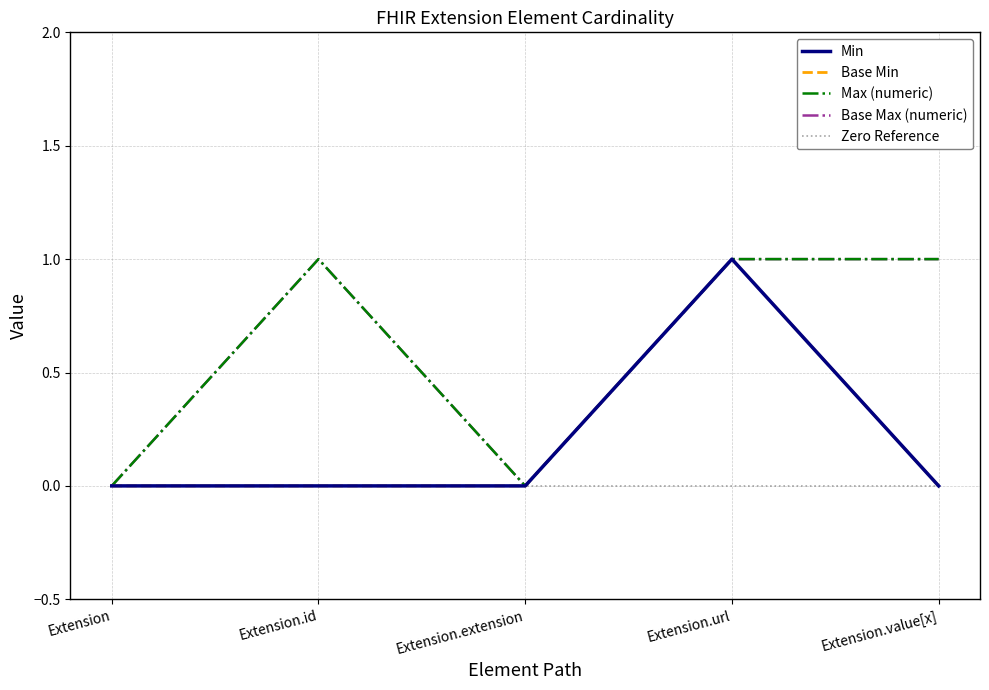

At how many categories does at least one series exceed 0?

3